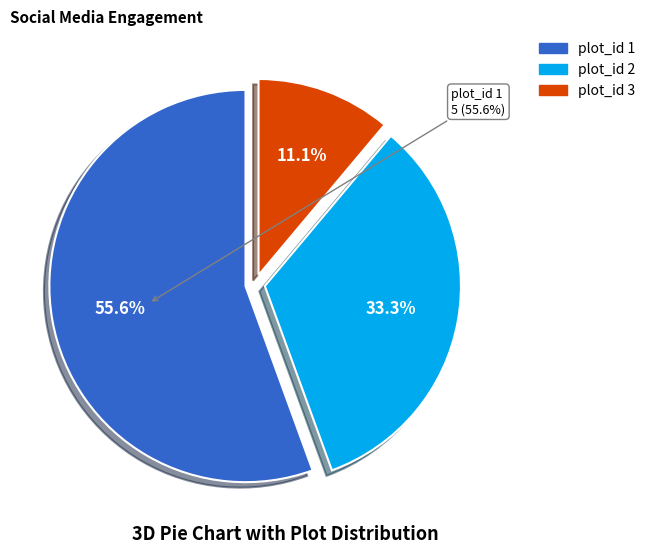

To the nearest percent, what portion does plot_id 2 represent?

33%